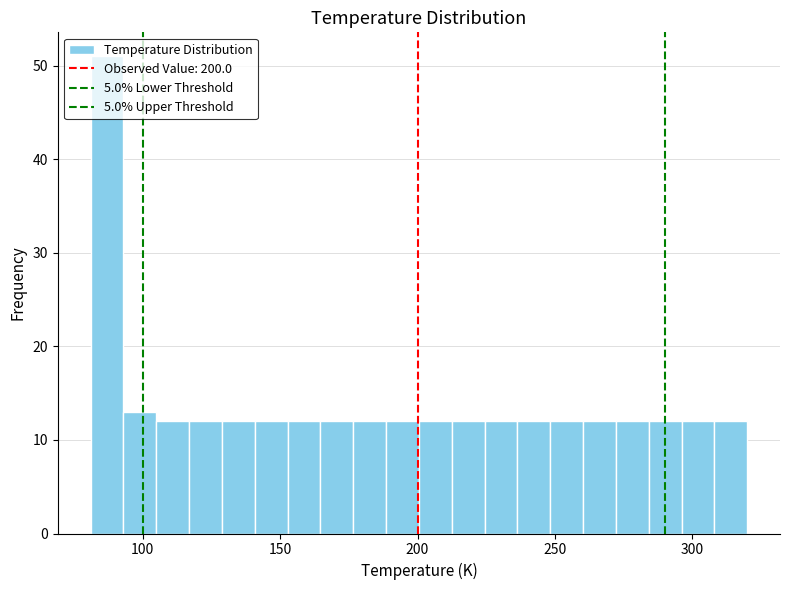

Read against the x-axis, roughly where is the centre of the tallest bar?

85